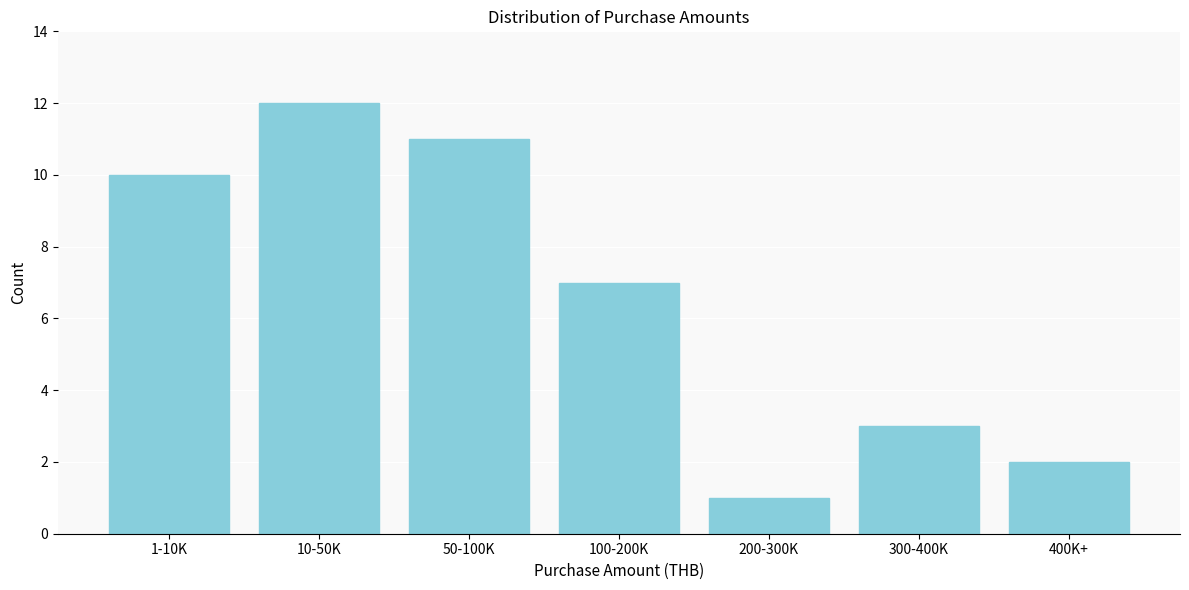

Reading left to right, extract all data points from this chart.

1-10K=10	10-50K=12	50-100K=11	100-200K=7	200-300K=1	300-400K=3	400K+=2